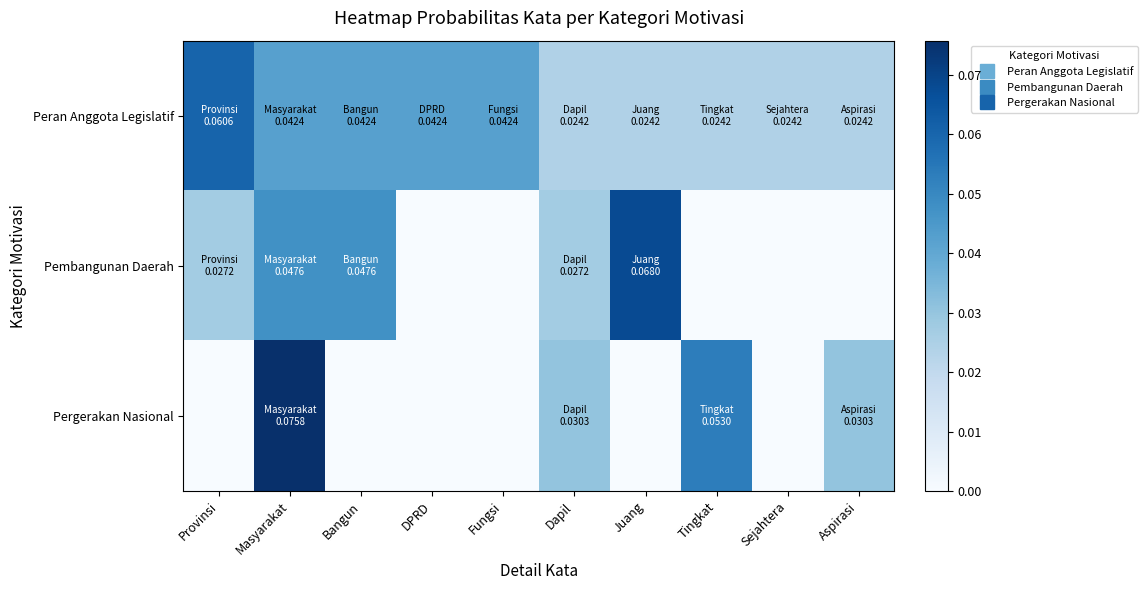

How many distinct data groups are displayed?

3